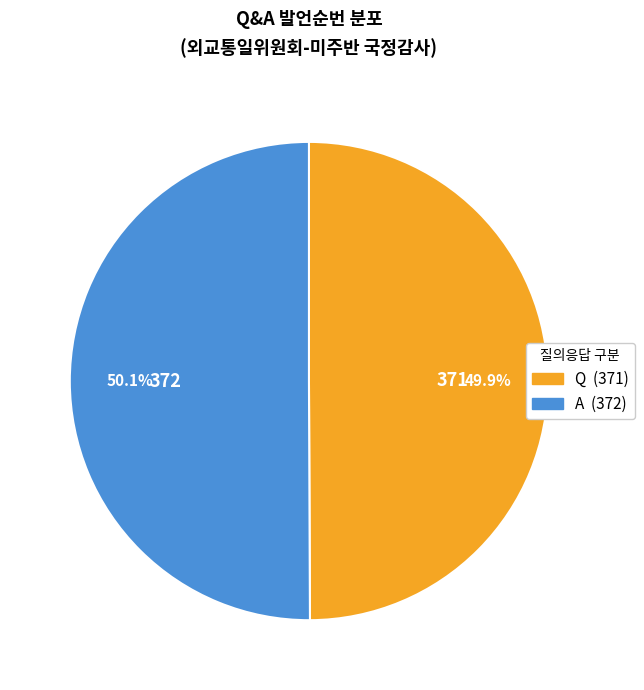

To the nearest percent, what portion does A represent?

50%